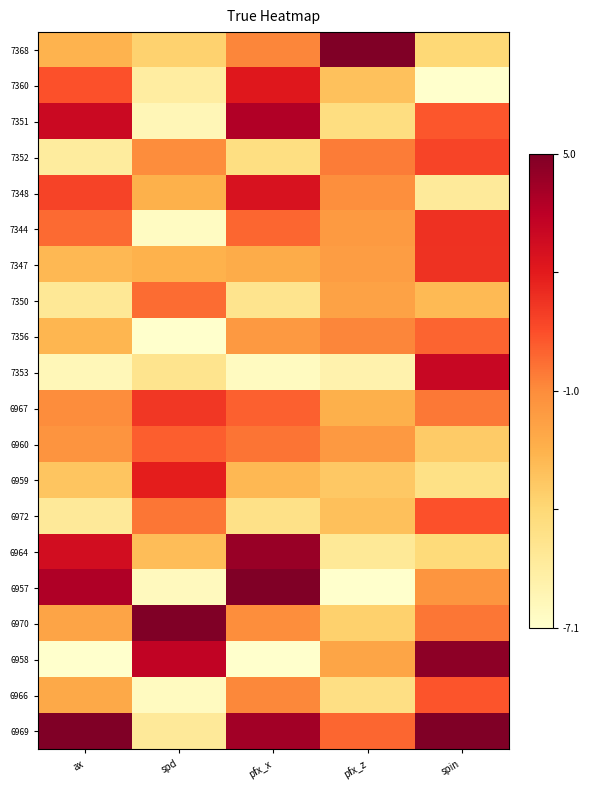

At which category is the sum across all series the highest?

pfx_x